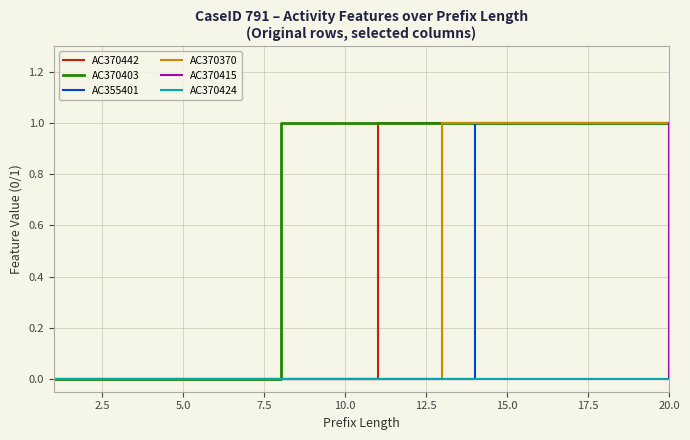

Count the AC370370 values in the range 0 to 1.

20